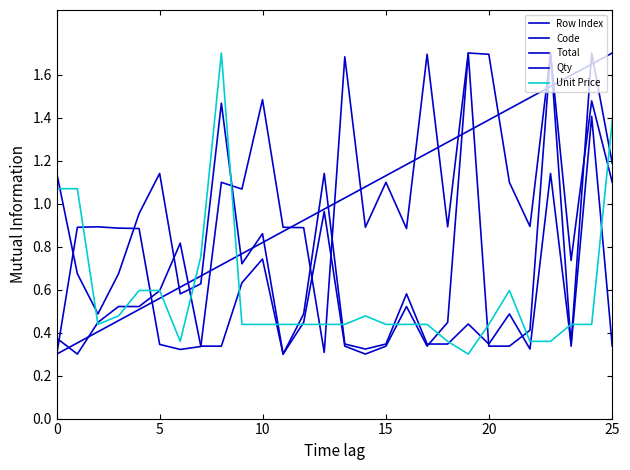

At how many categories does at least one series exceed 0?

28